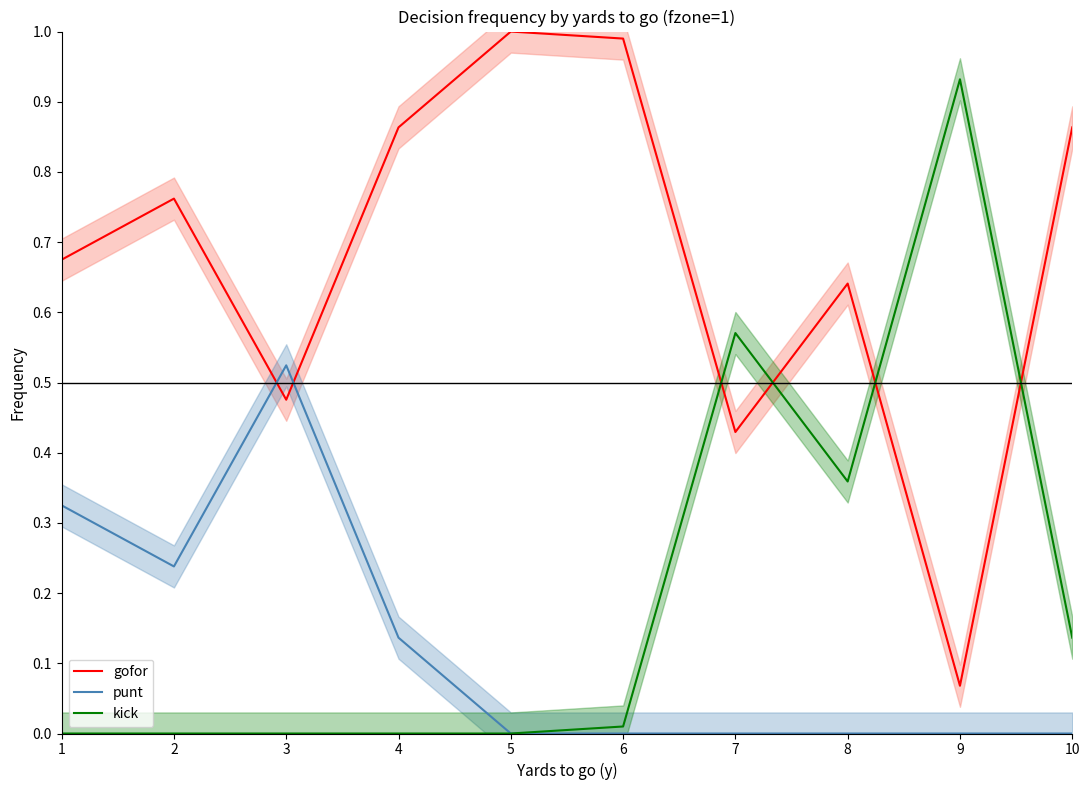

Where do gofor and kick first cross each other?

6 and 7